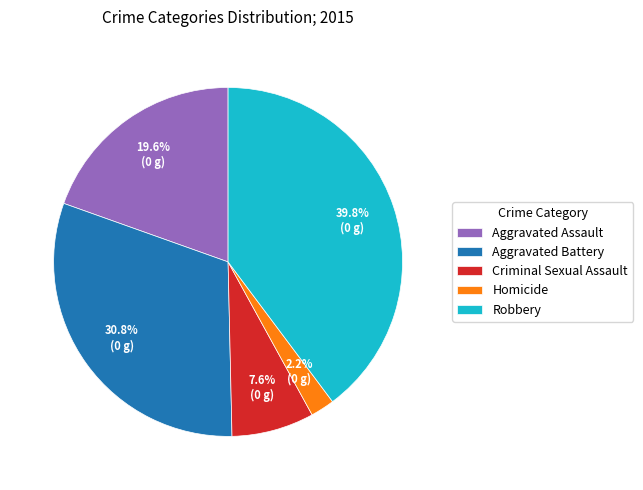

To the nearest percent, what is the difference between the Aggravated Battery and Criminal Sexual Assault slice percentages?

23%